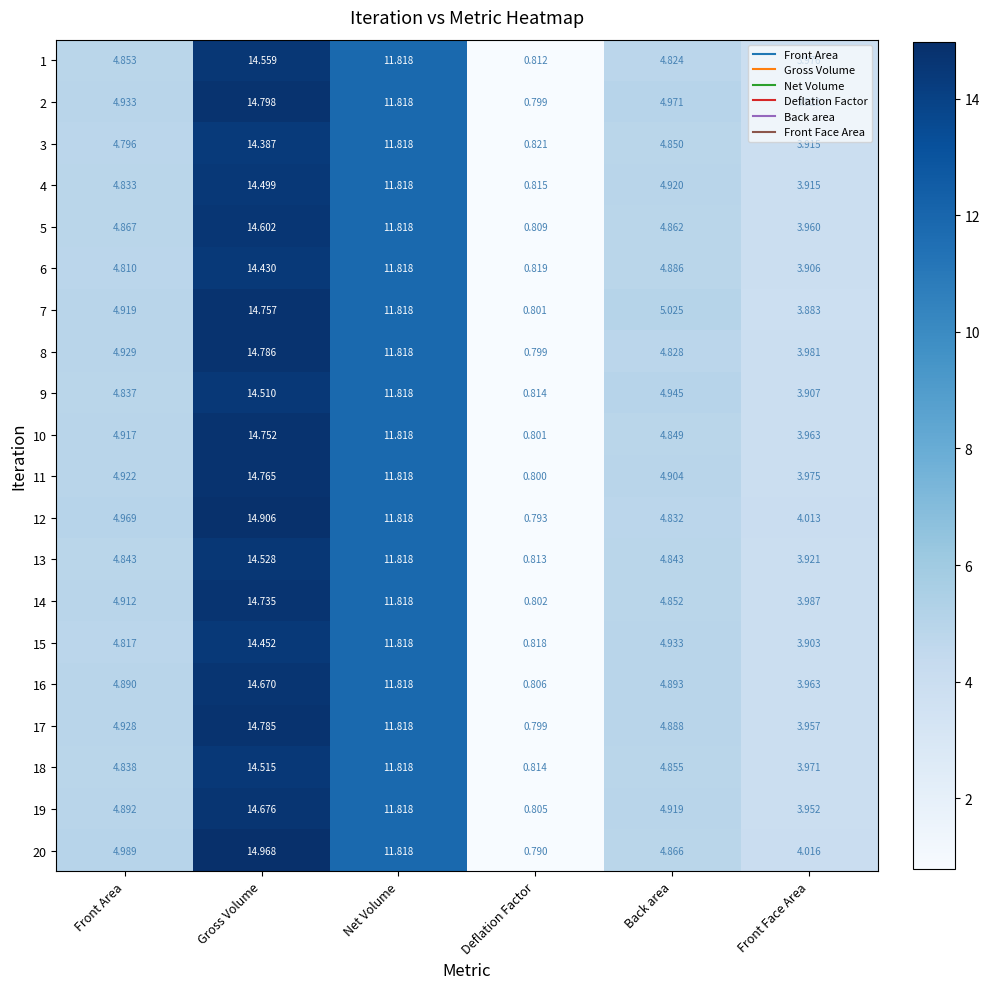

At which category does the chart reach its minimum across all series?

Deflation Factor